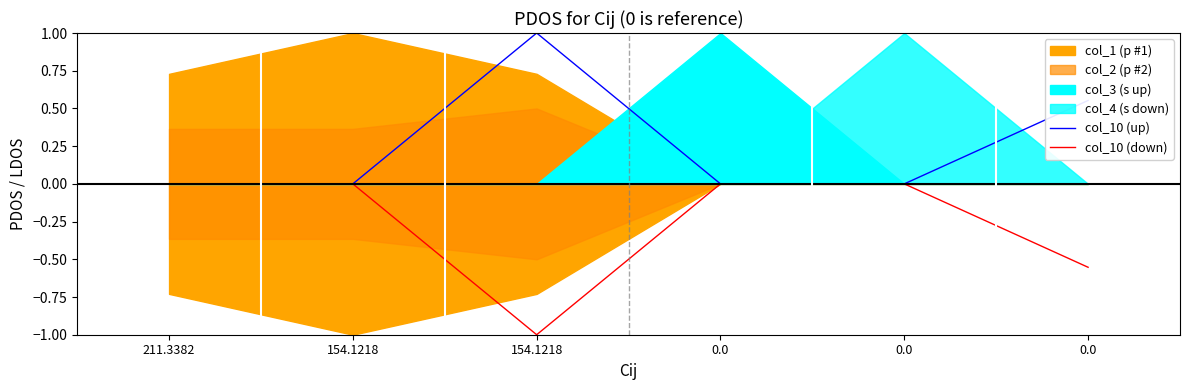

What is the average value of the col_10 series?

0.3